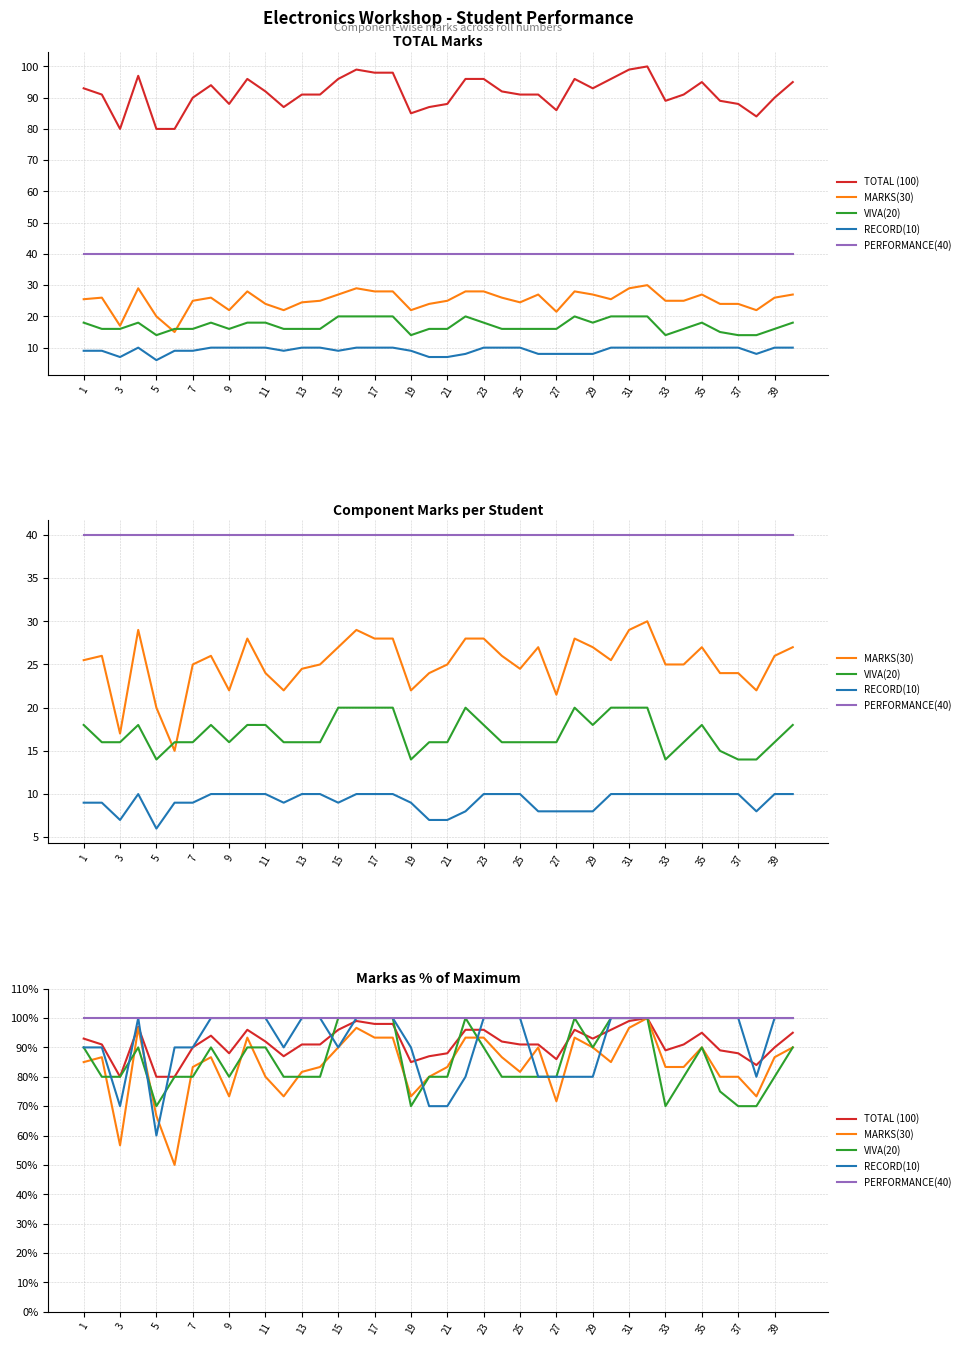

At how many categories does at least one series exceed 91?

40